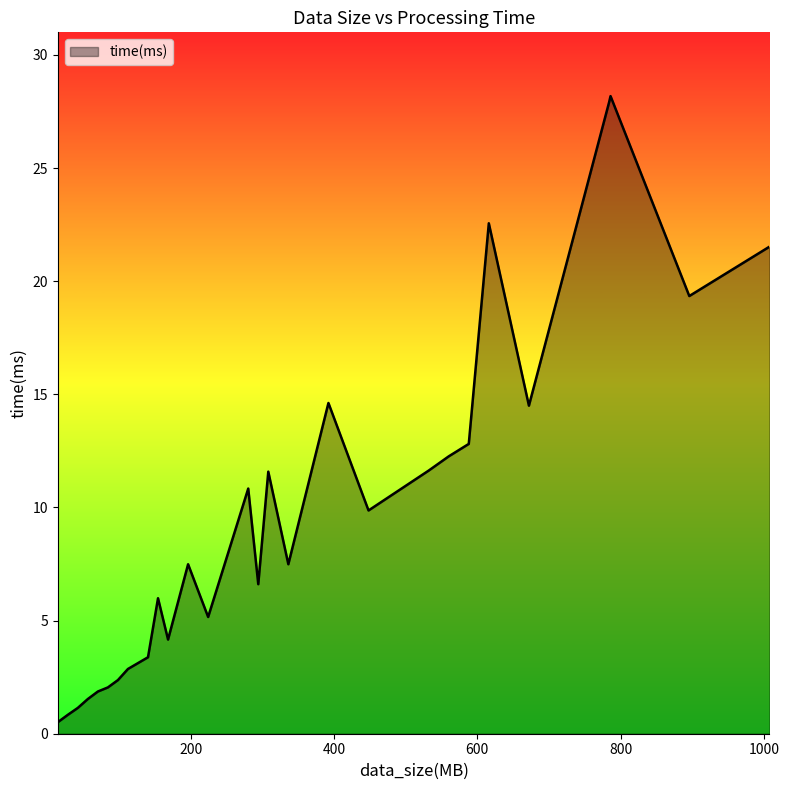

What is the greatest value displayed?

28.2